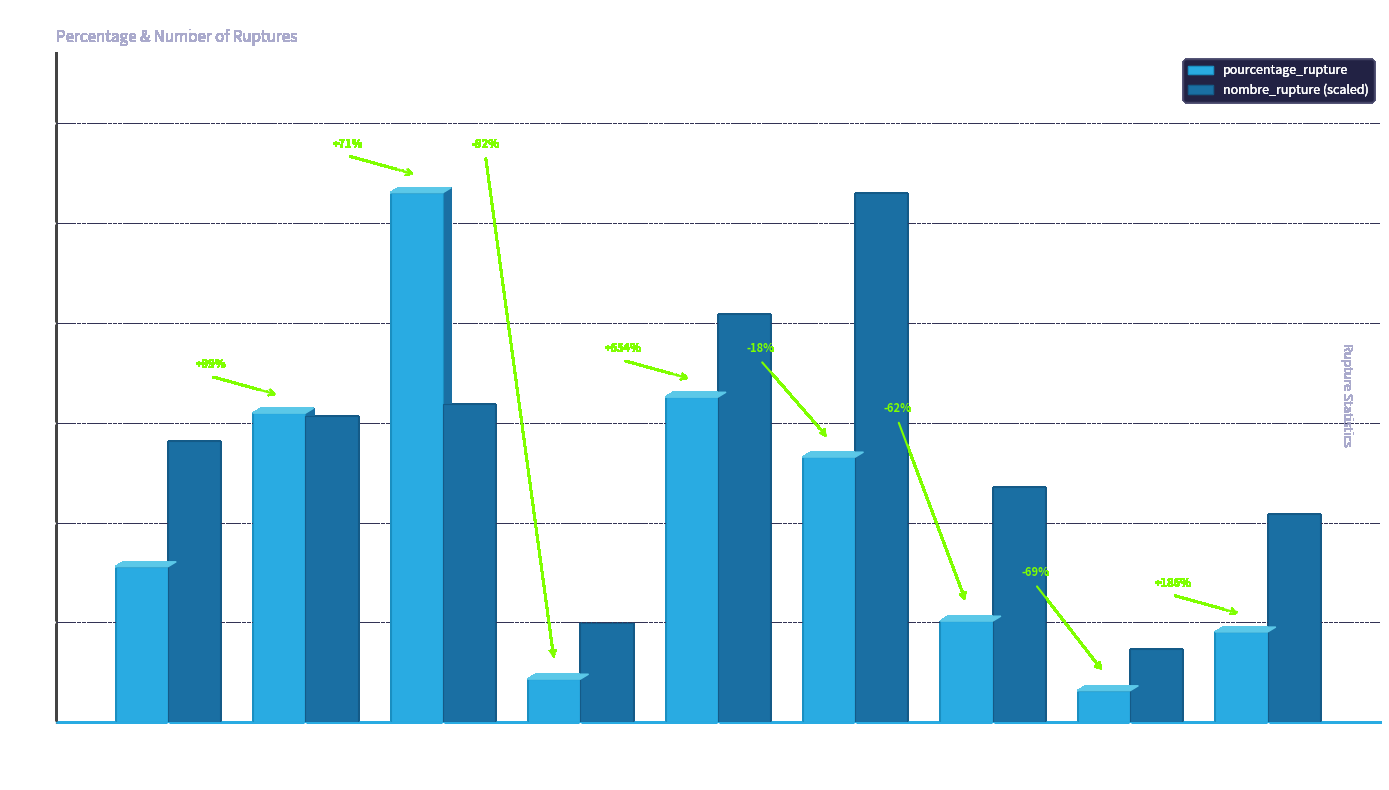

What value does the nombre_rupture (scaled) series have at essence?

20.9